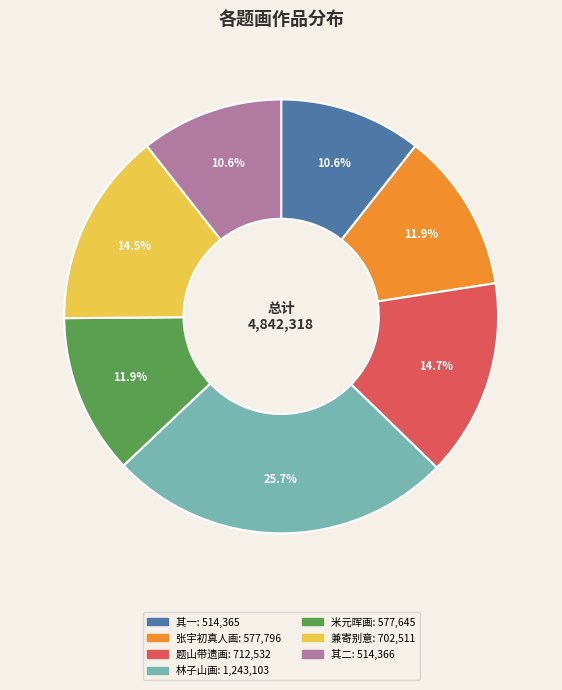

Does any single category account for the majority?

No